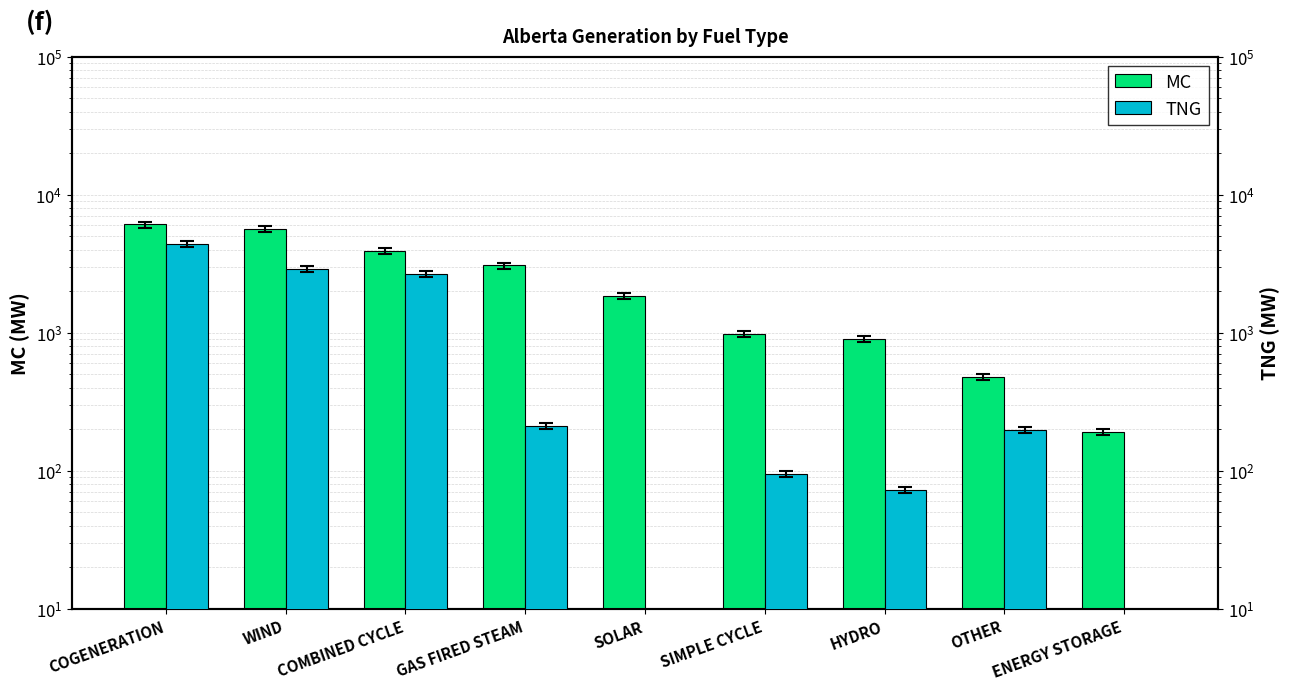

What position from the left is OTHER?

8